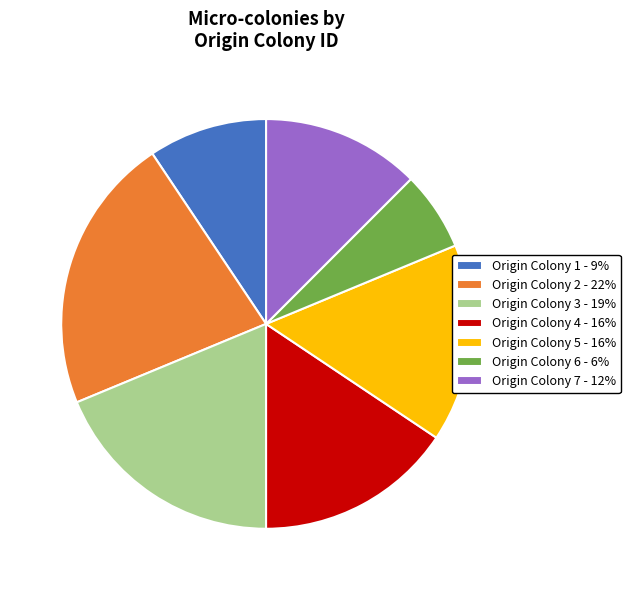

The Origin Colony 6 - 6% slice represents 13% of the pie. True or false?

False